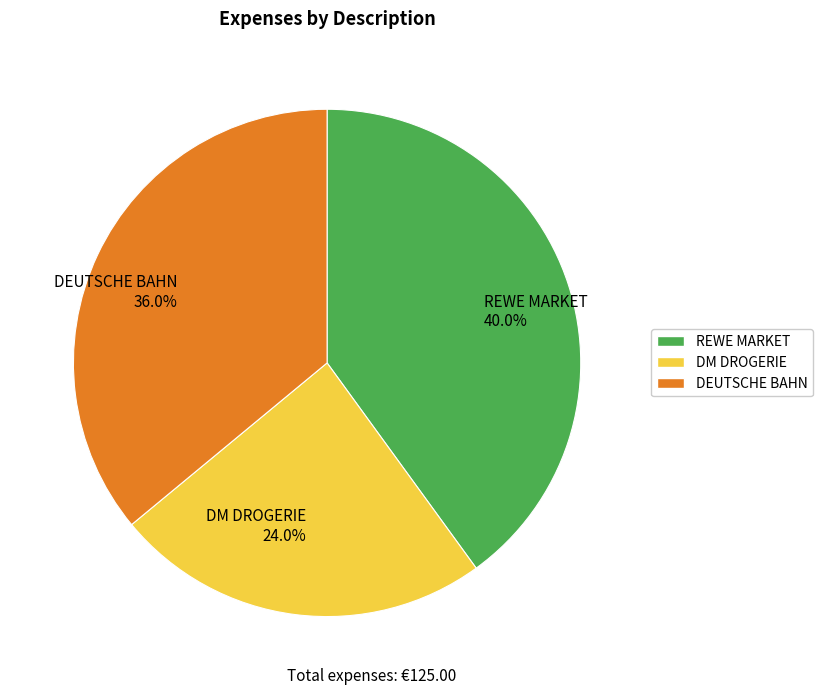

What percentage is the DEUTSCHE BAHN slice, to the nearest percent?

36%